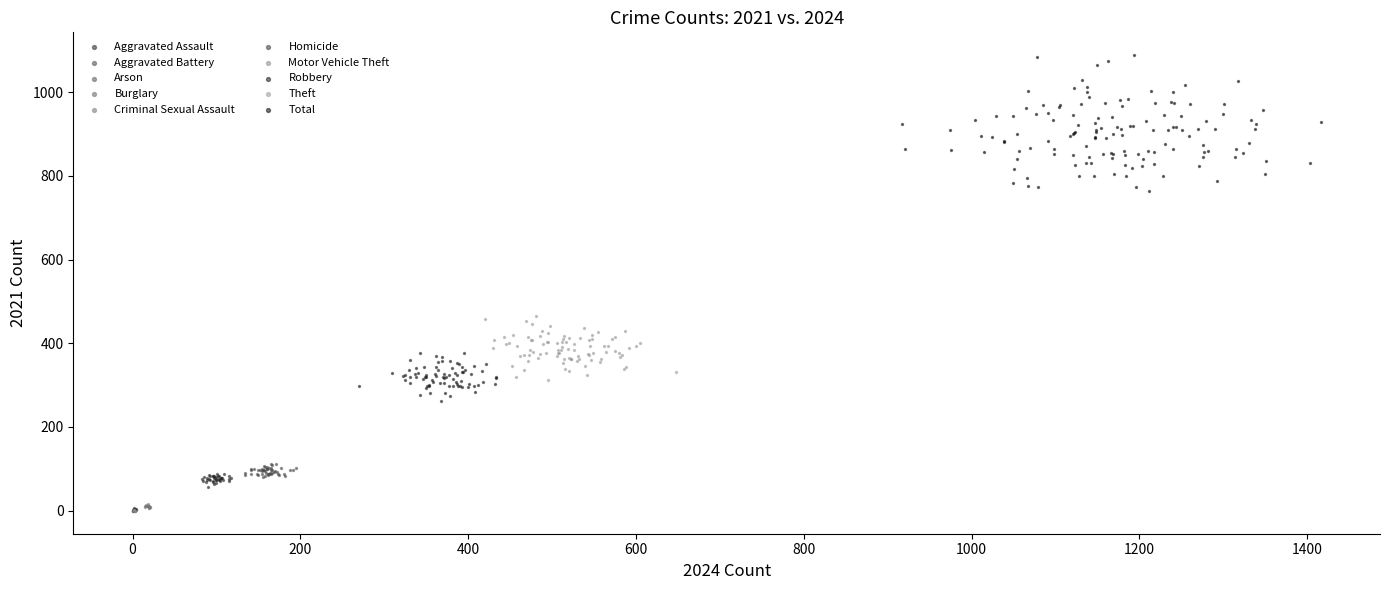

What are all the series names shown in the legend?

Aggravated Assault, Aggravated Battery, Arson, Burglary, Criminal Sexual Assault, Homicide, Motor Vehicle Theft, Robbery, Theft, Total